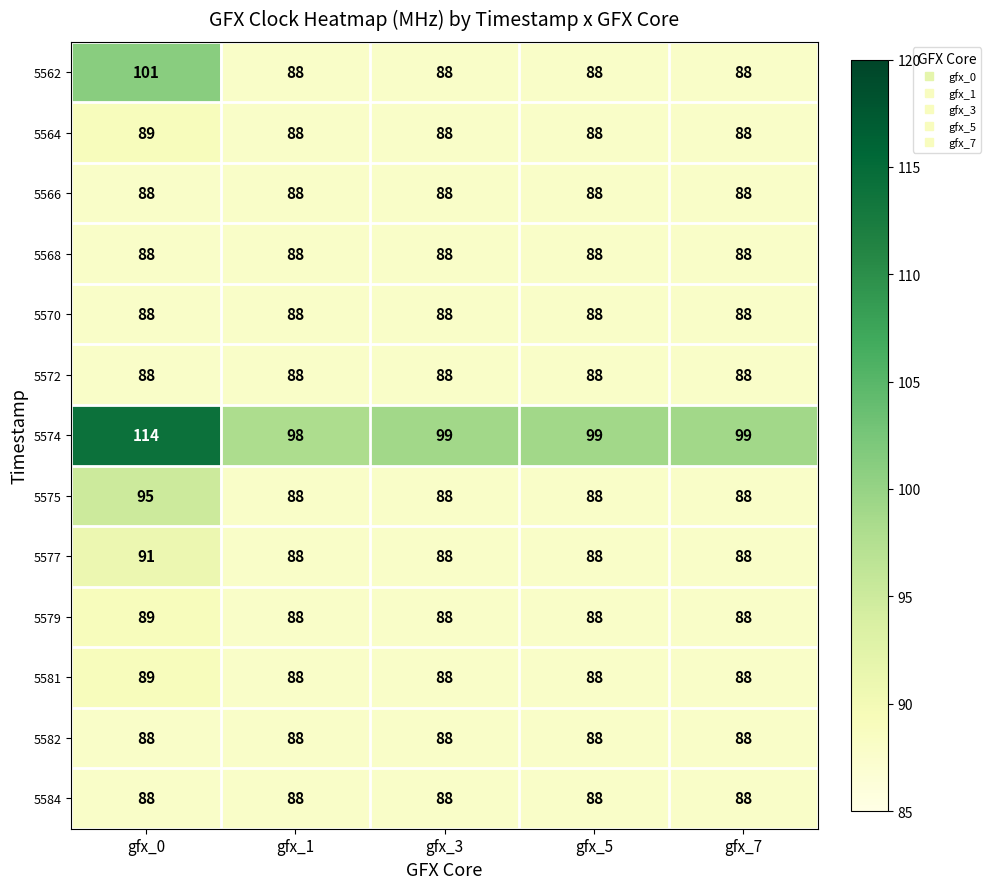

What is the difference between the maximum and minimum values in the 5575 series?

7